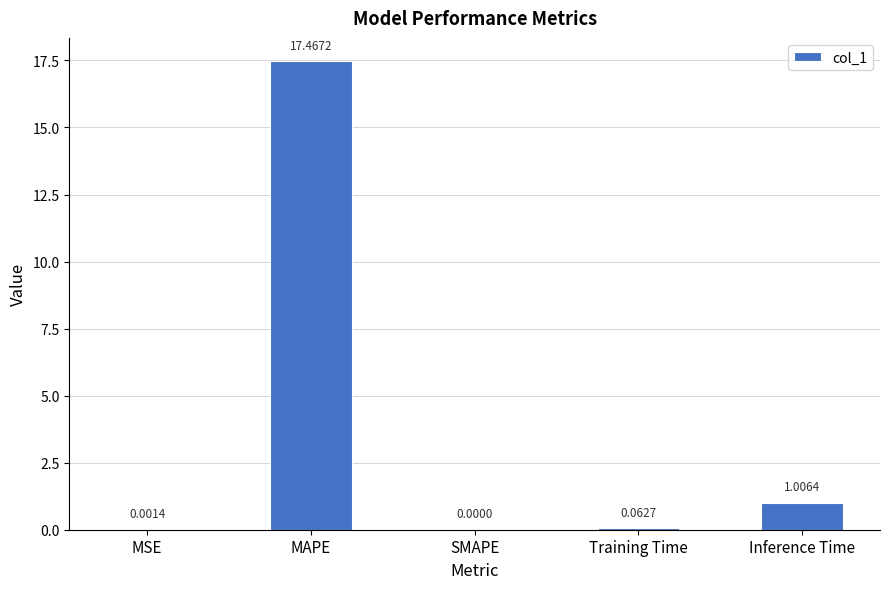

What is the sum of all values?

18.5